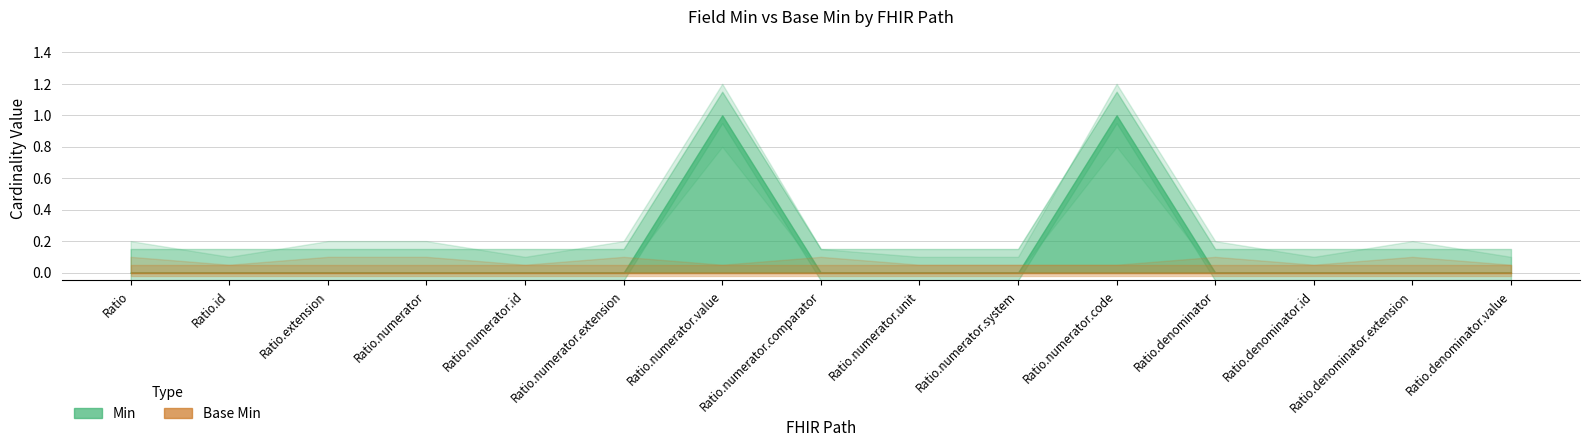

How many values in the Min series exceed 0?

2